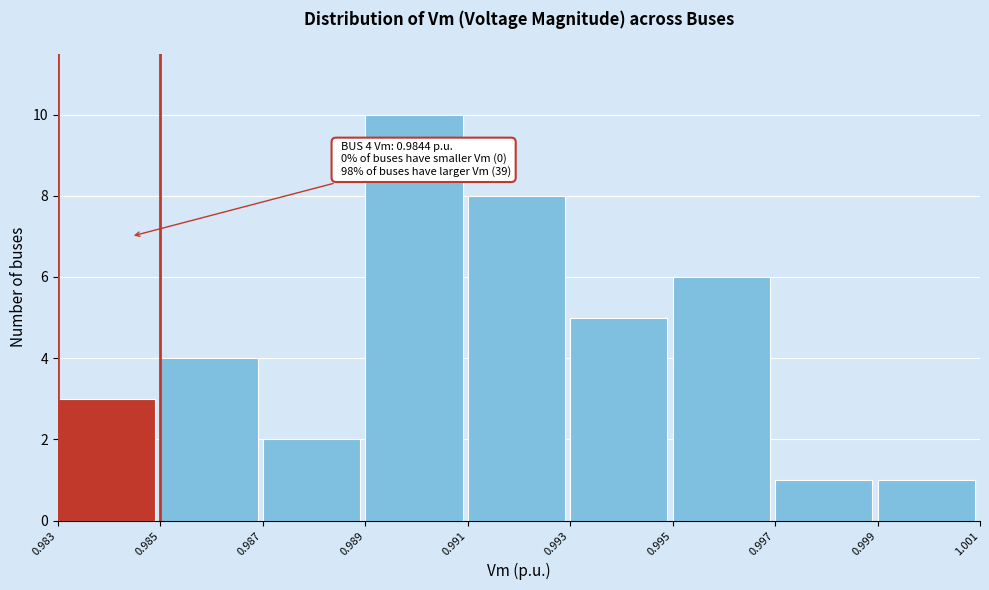

Over which range of the x-axis is the bar tallest?

0.989 to 0.991